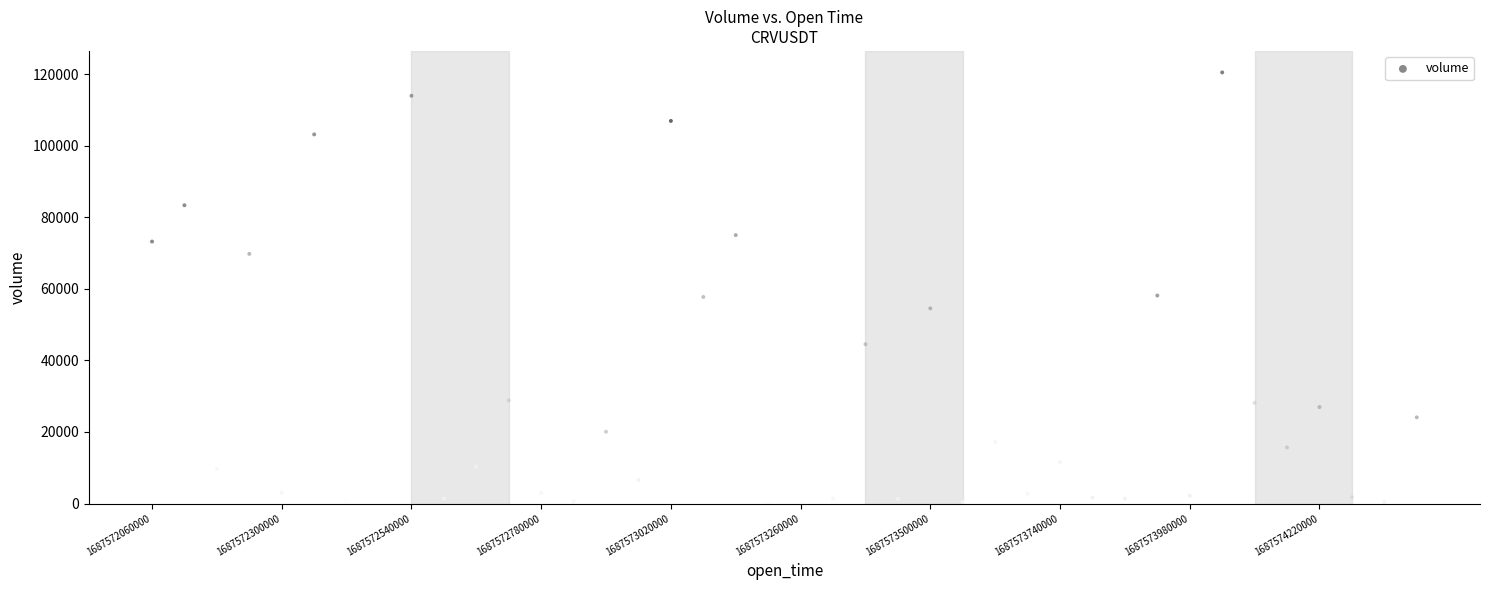

What is the range of X values (max minus min)?

2340000.0